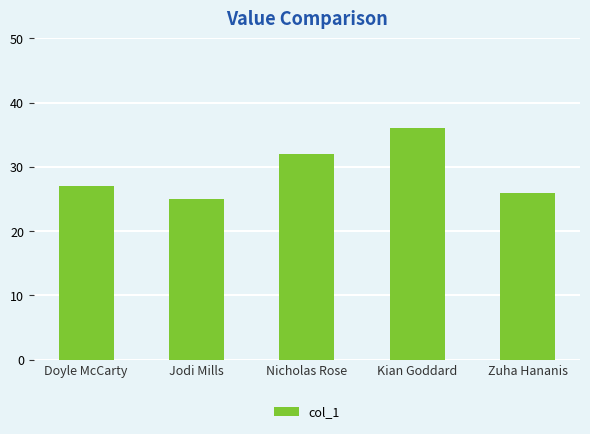

What is the change in value from Kian Goddard to Zuha Hananis?

-10